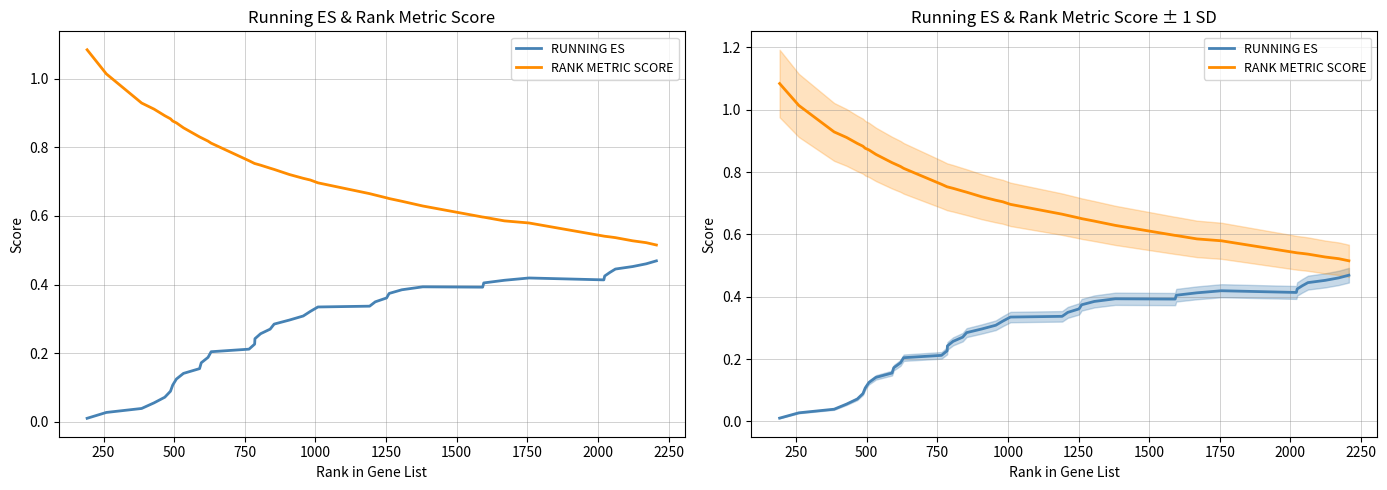

At how many categories does at least one series exceed 0?

40